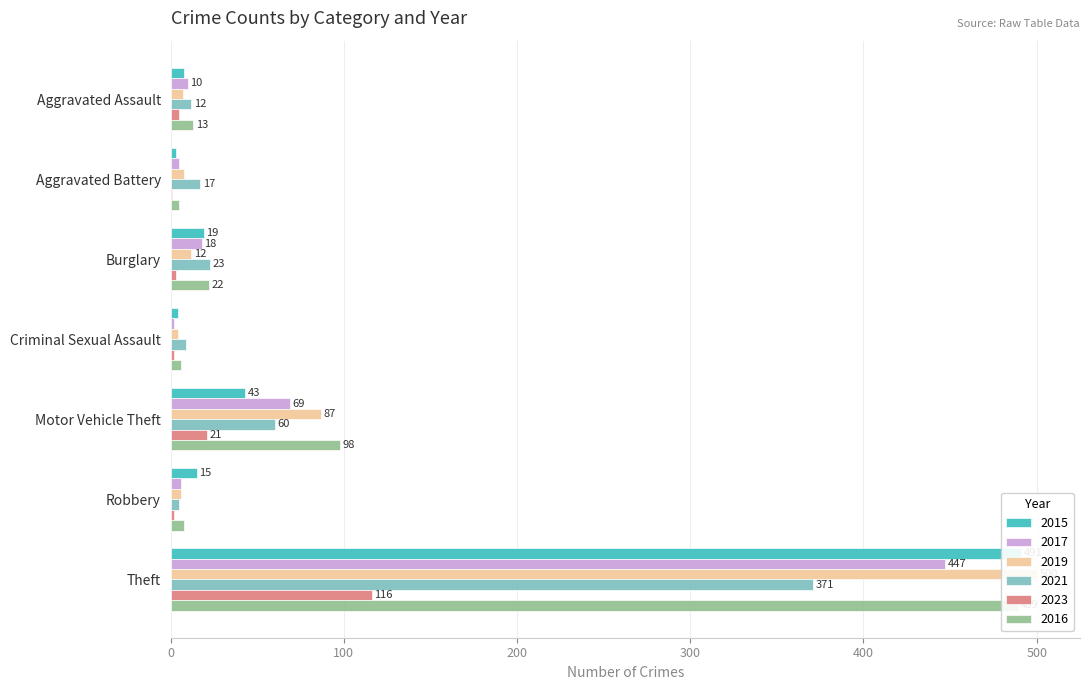

True or false: 2016 has a value of 816 at Theft.

False